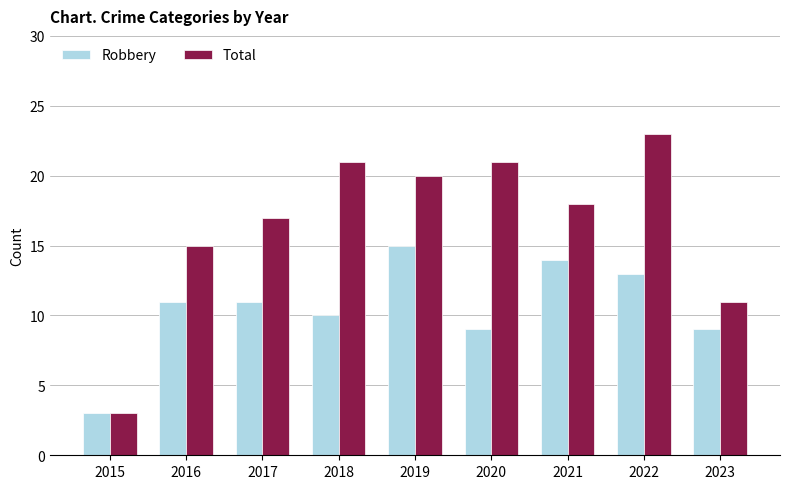

Which series has the largest total across all categories?

Total